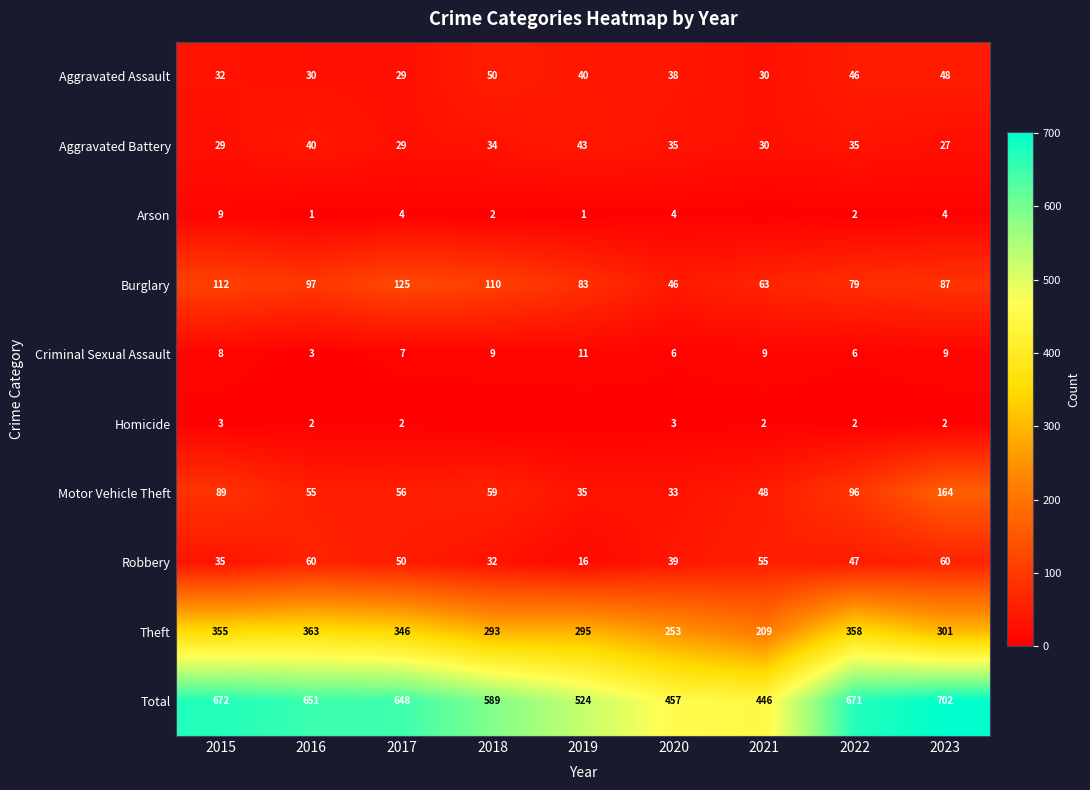

What is the sum of the Homicide values at 2022 and 2017?

4